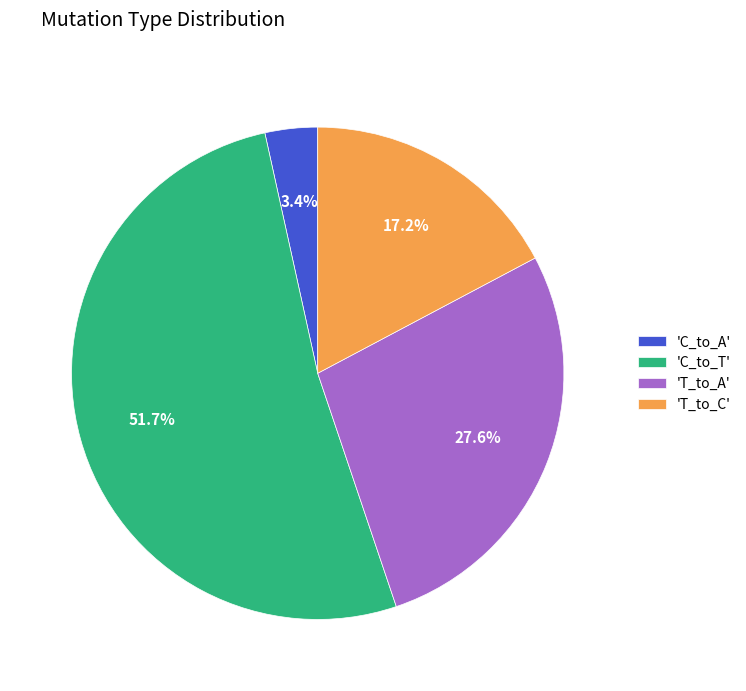

To the nearest percent, what is the difference between the largest and smallest slice percentages?

48%